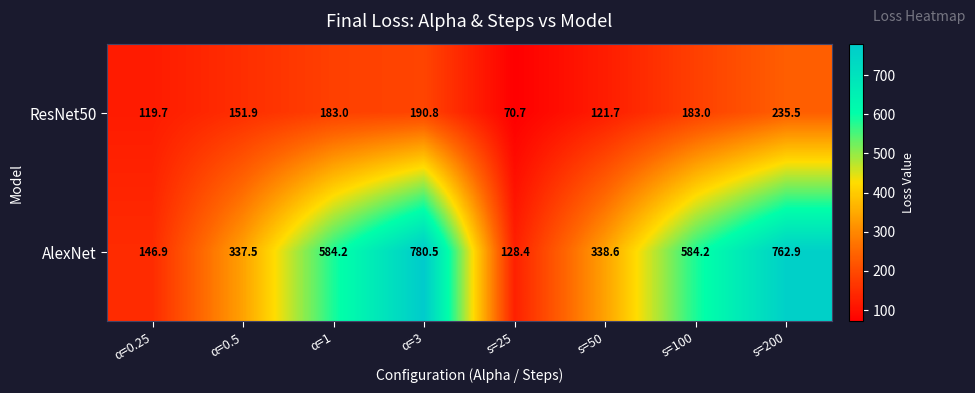

Which series has the largest total across all categories?

AlexNet